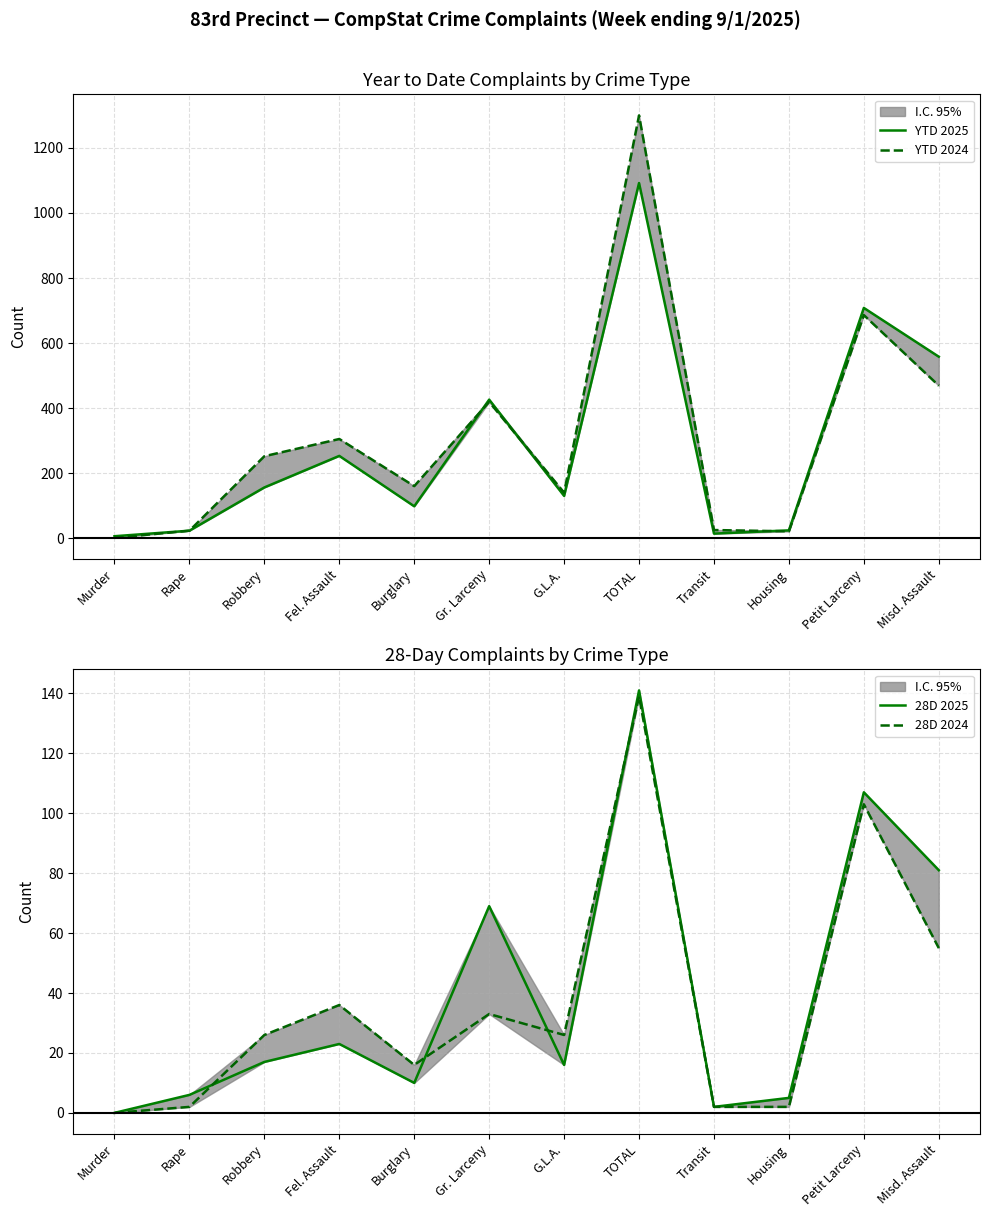

True or false: YTD 2025 and 28D 2024 intersect in this chart.

False